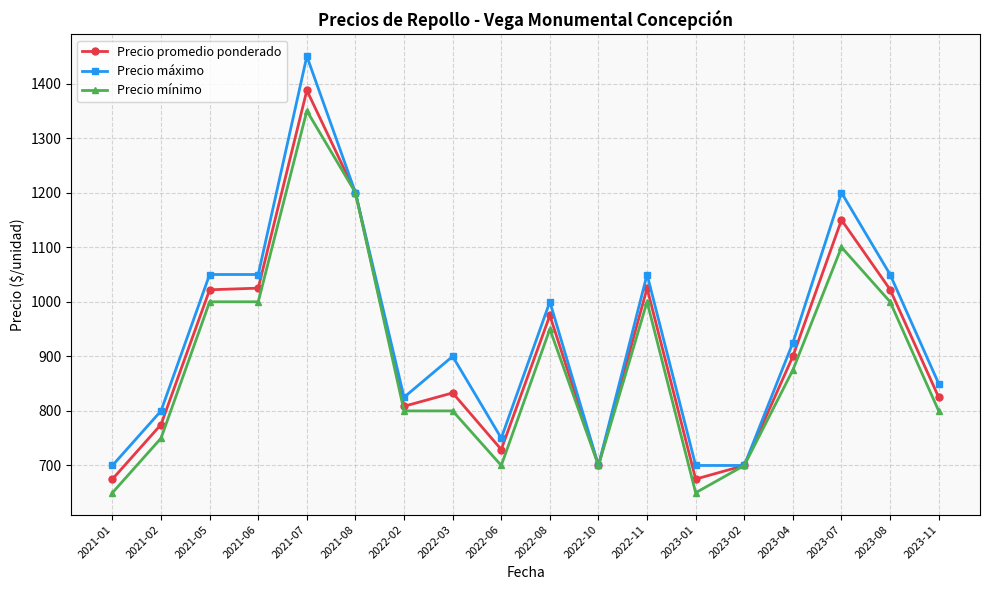

True or false: Precio mínimo has a value of 786.2 at 2021-08.

False